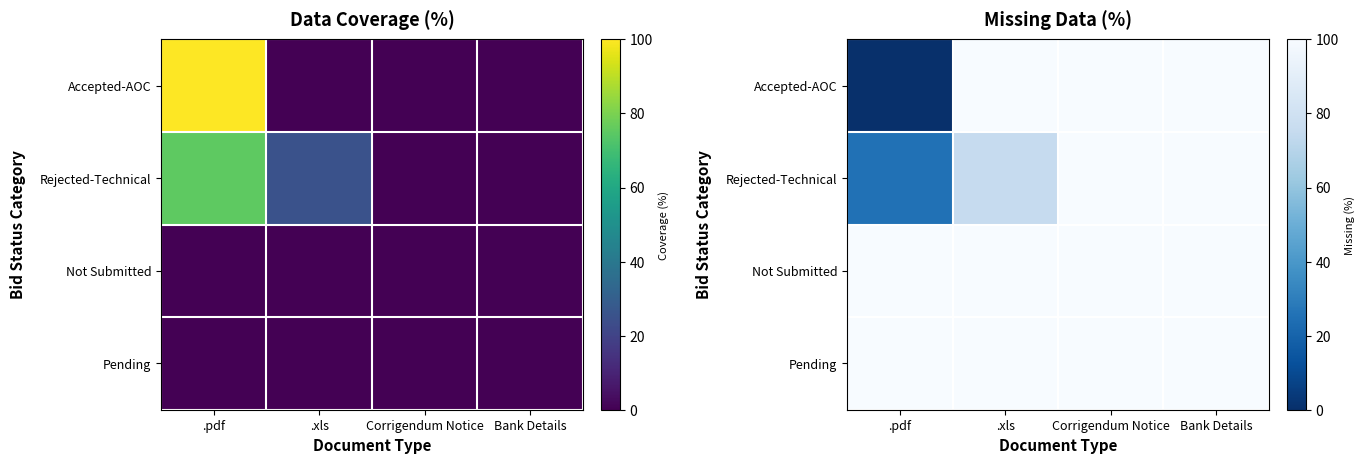

What is the average value of the Accepted-AOC series?

75